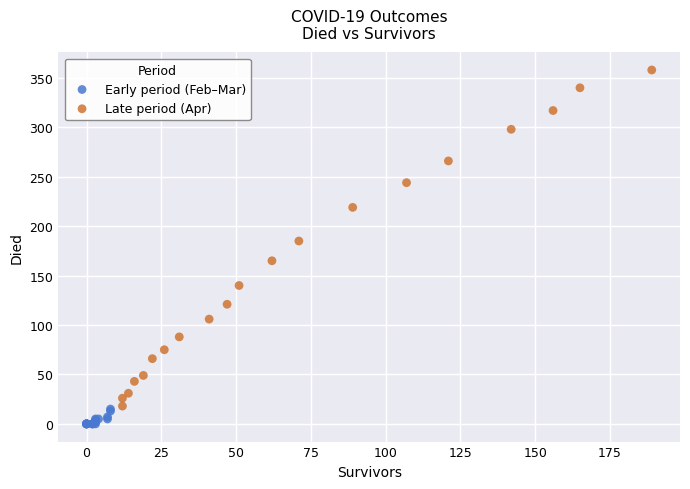

What are all the series names shown in the legend?

Early period (Feb–Mar), Late period (Apr)